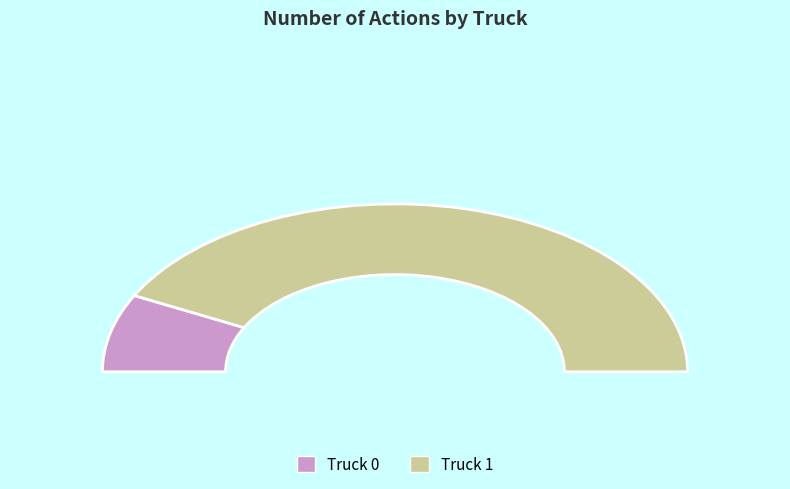

What is the smallest slice in the pie chart?

Truck 0